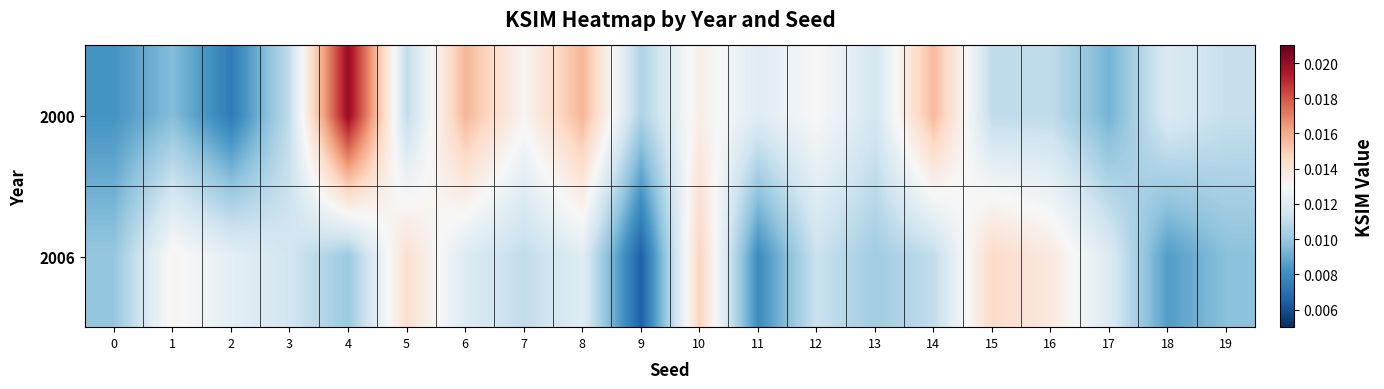

At 6, list the series in order from smallest to largest.

2006, 2000